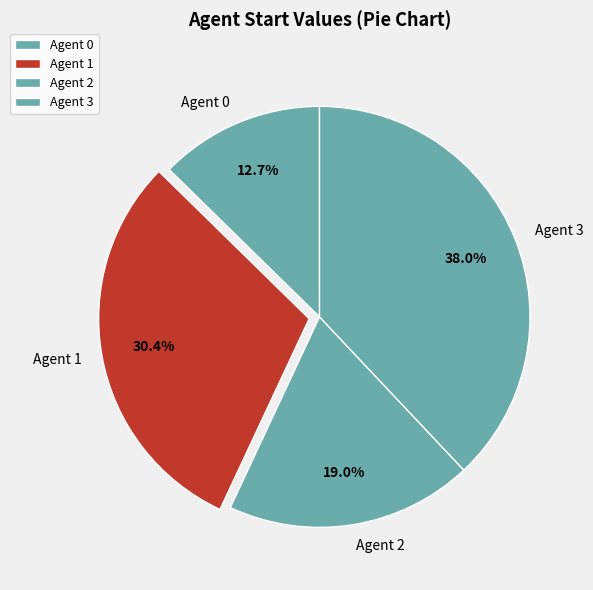

Rank the categories by value from lowest to highest.

Agent 0, Agent 2, Agent 1, Agent 3